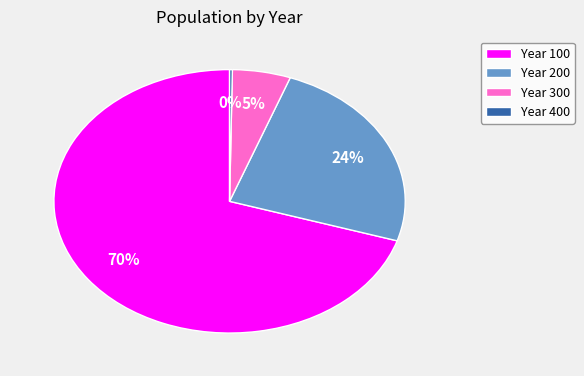

Approximately how many times larger is the value at Year 100 compared to Year 200?

2.9